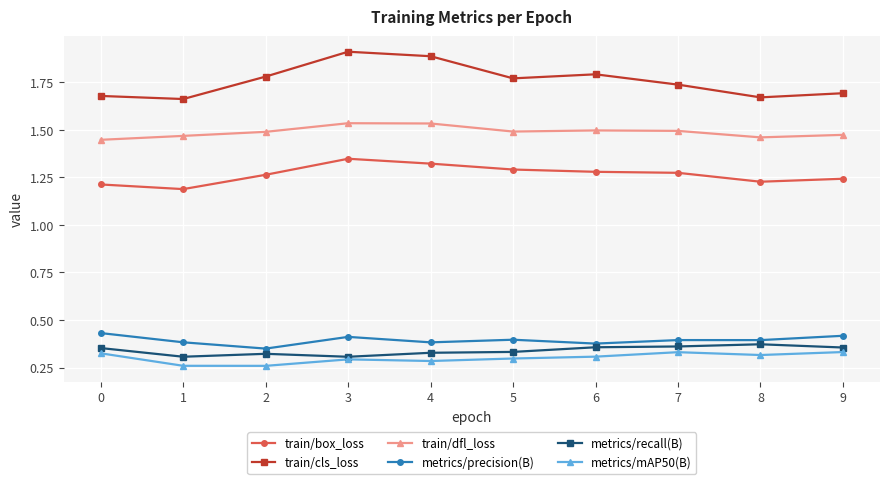

What is the greatest value displayed?

1.9